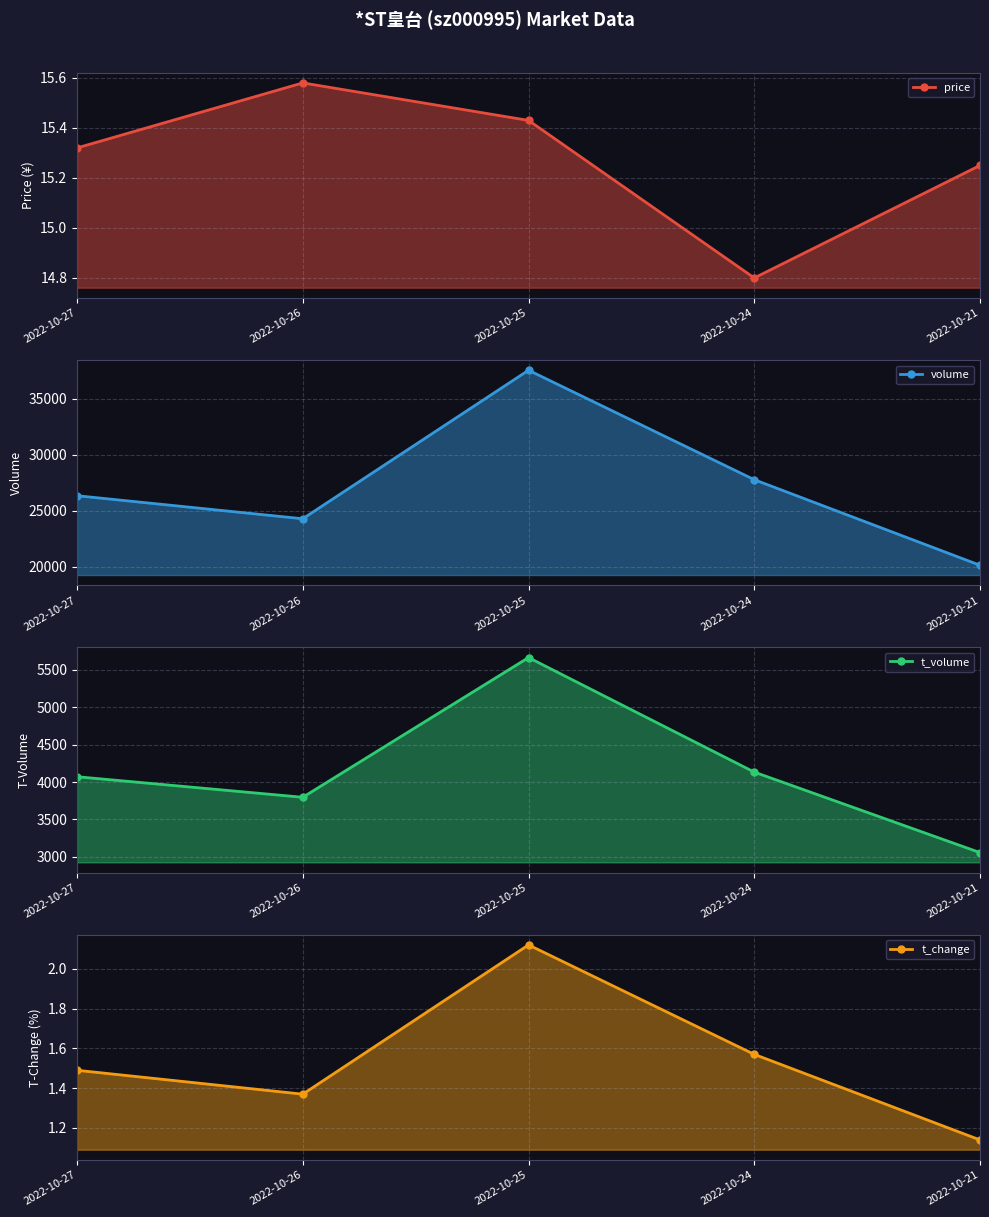

What value does the t_change line series have at 2022-10-24?

1.6